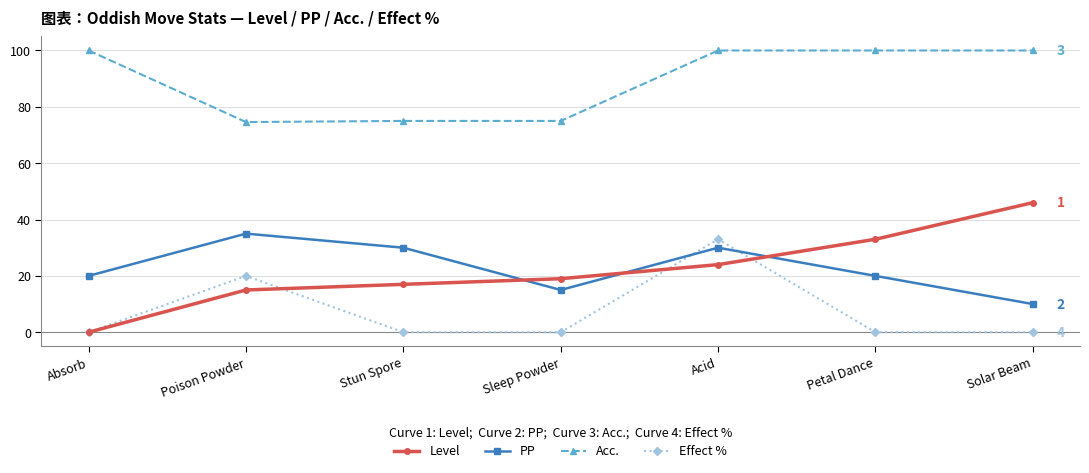

How many interior local peaks does the PP series have?

2